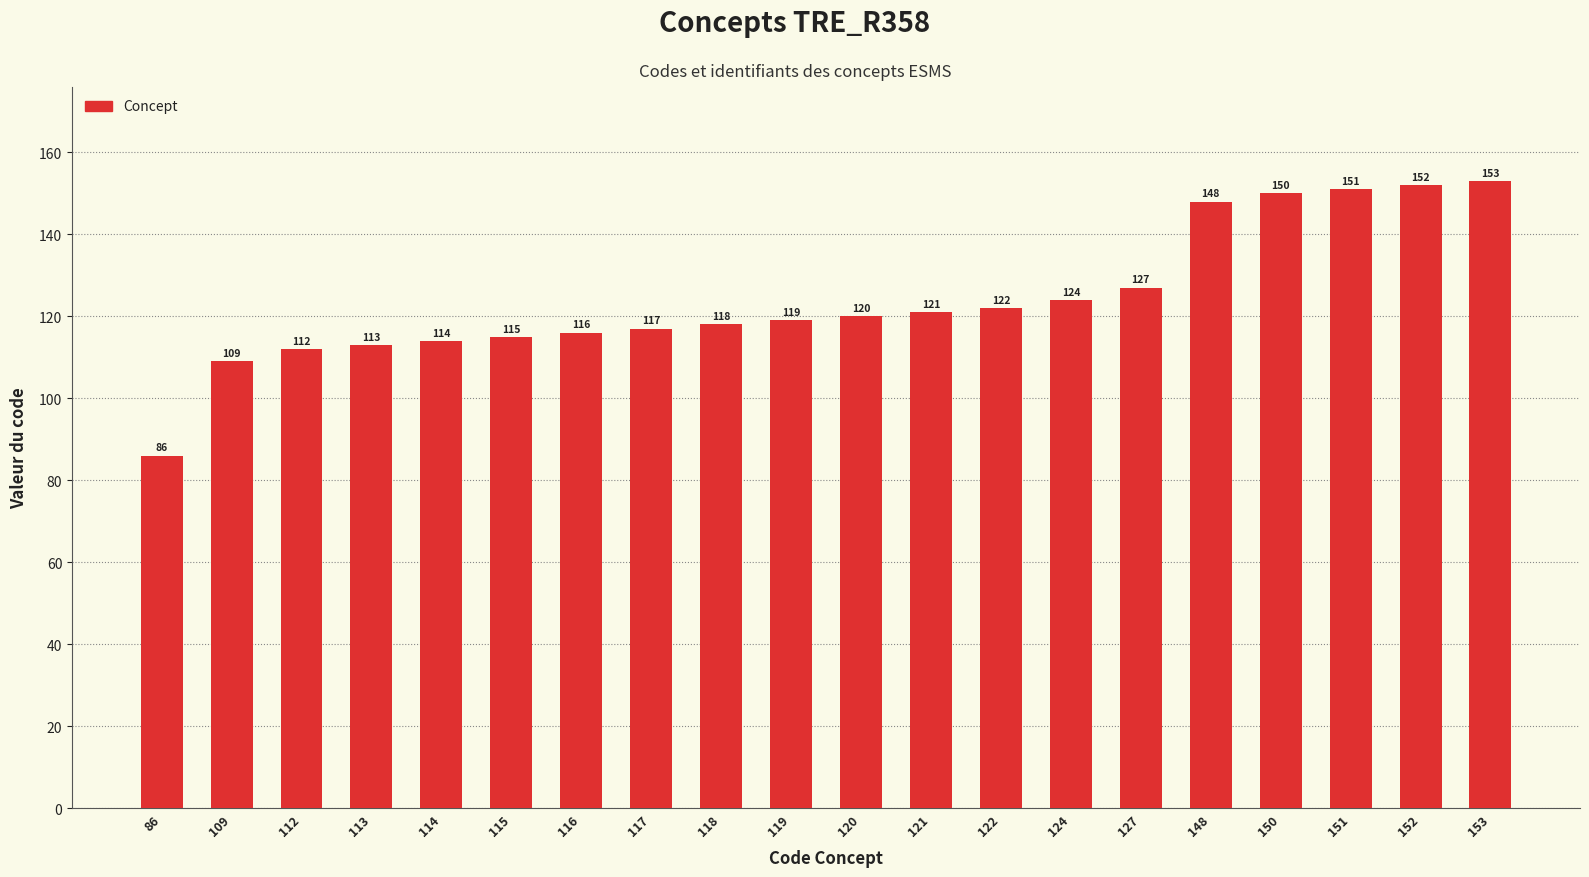

List the labels in order of value, smallest first.

86, 109, 112, 113, 114, 115, 116, 117, 118, 119, 120, 121, 122, 124, 127, 148, 150, 151, 152, 153